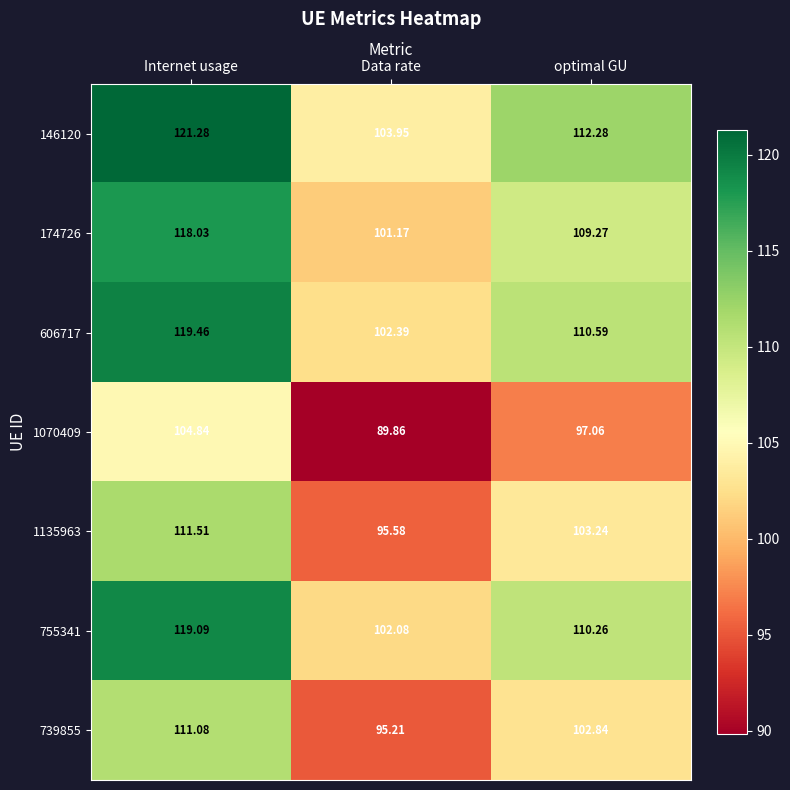

Is the value of 755341 at Data rate greater than the value of 174726 at Internet usage?

No